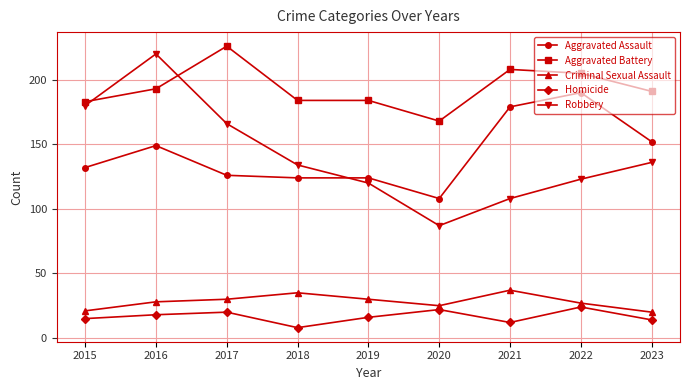

What value does the Aggravated Assault series have at 2018?

124